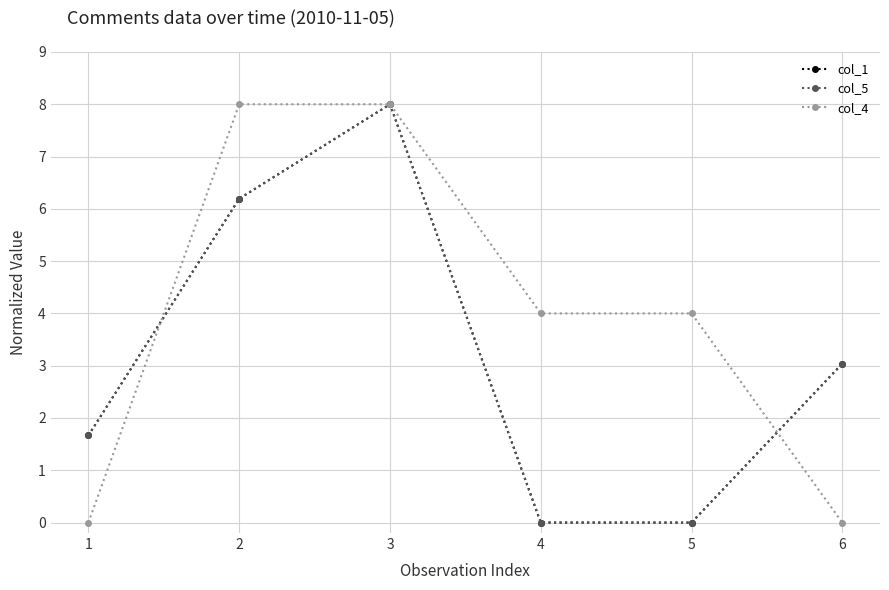

At which category is the sum across all series the highest?

3